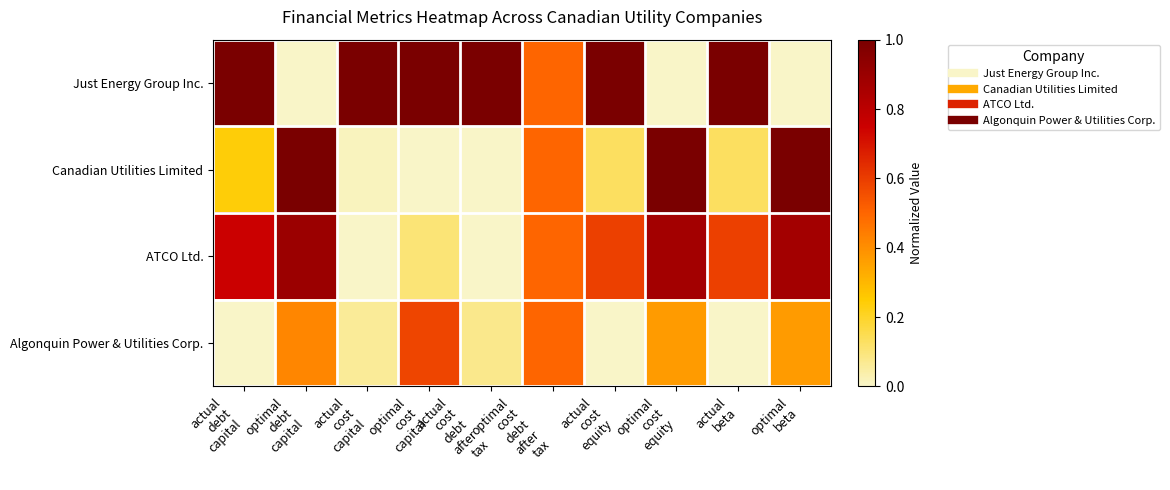

Between actual
debt
capital and optimal
cost
capital, which is larger?

actual
debt
capital